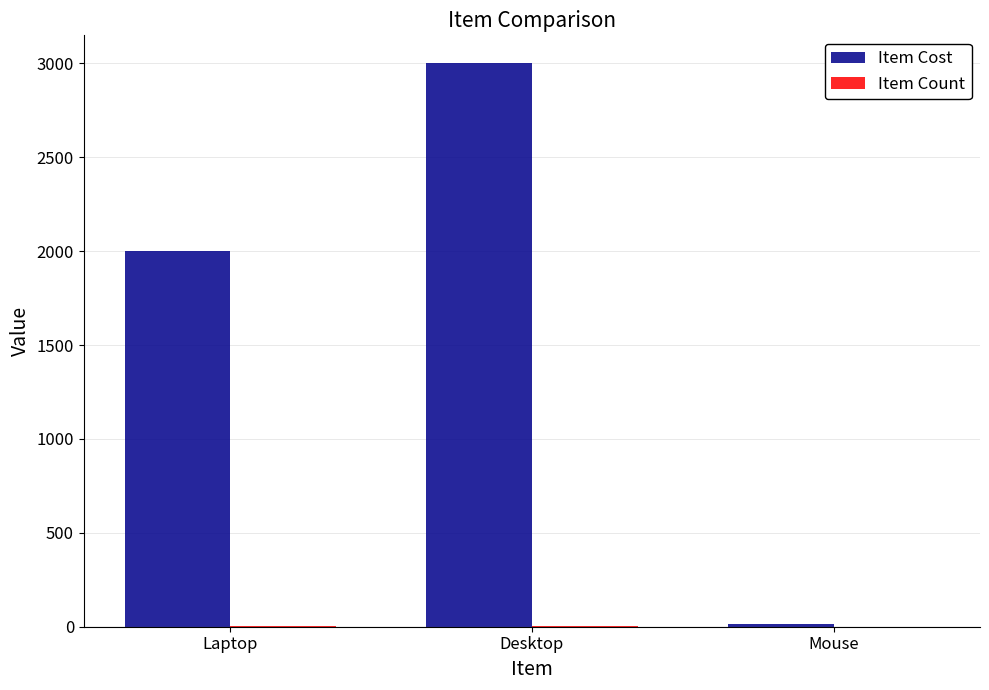

Which series has the widest spread of values?

Item Cost